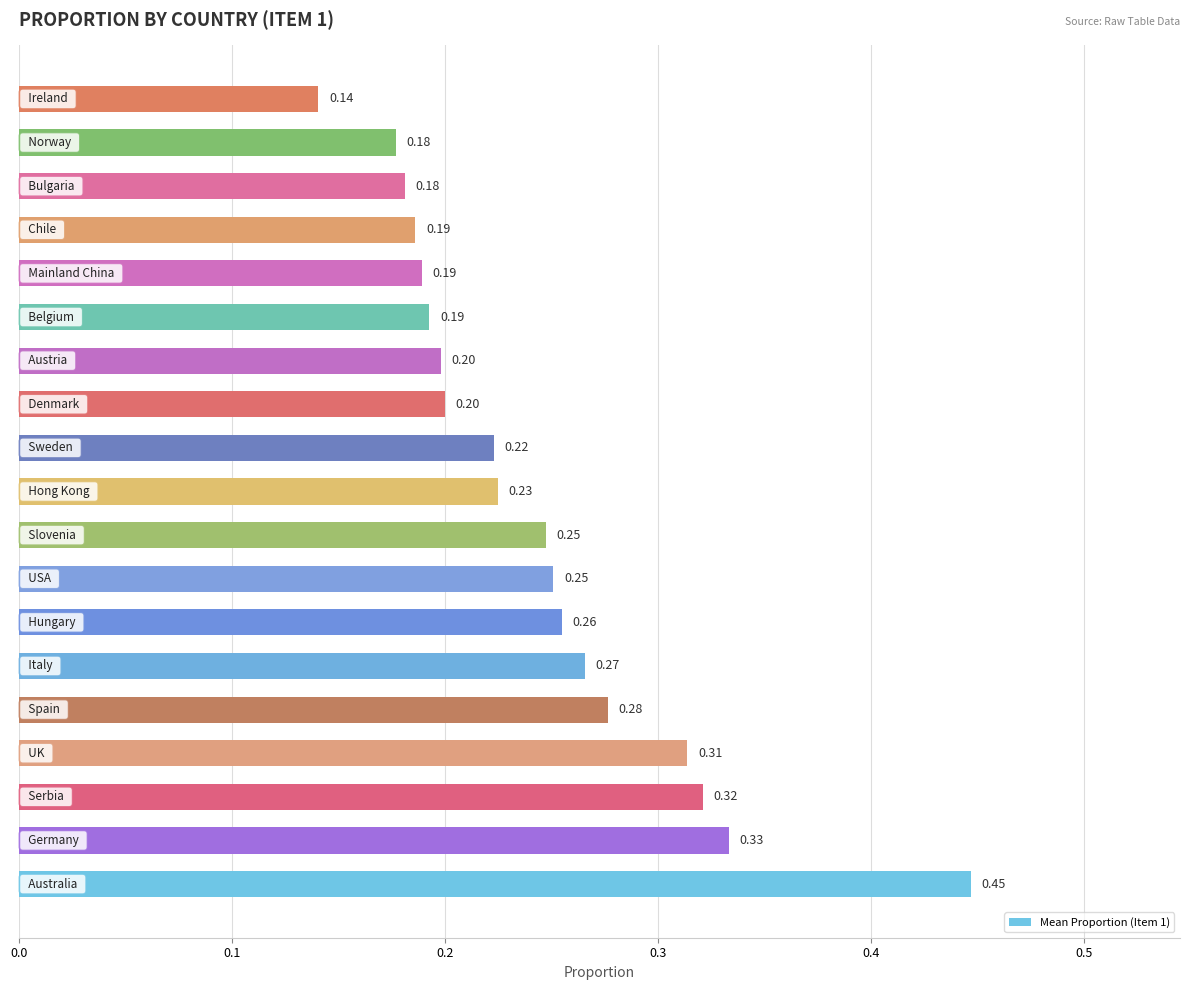

What is the sum of all values?

4.6